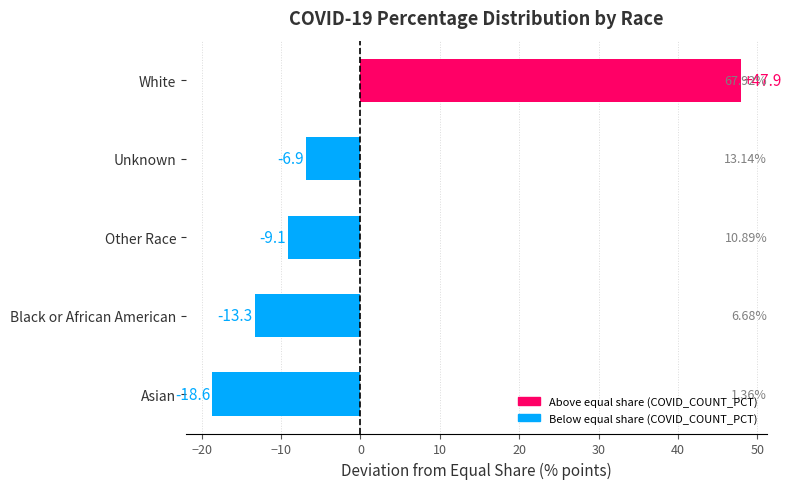

How many values are above zero?

1